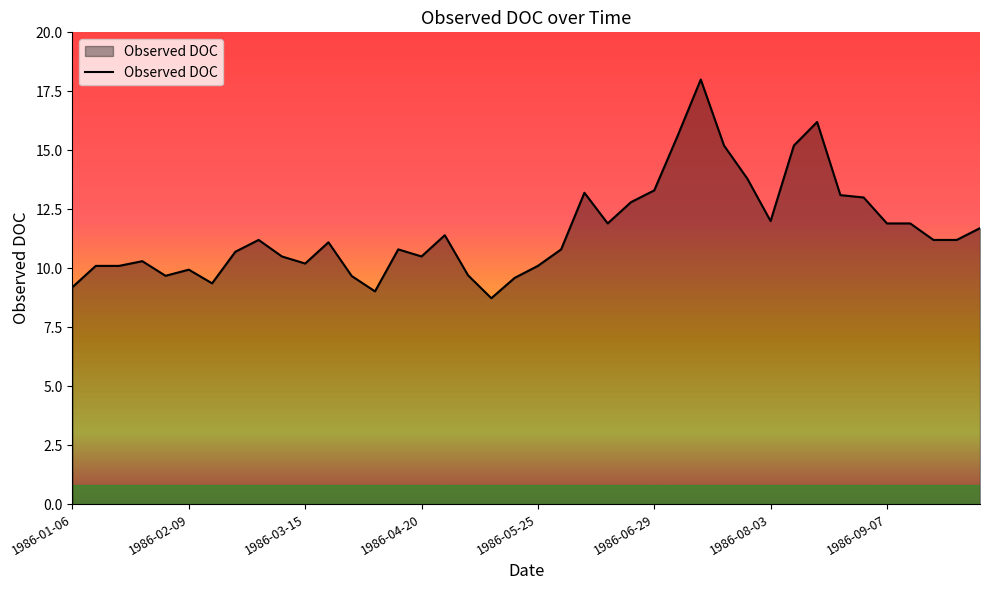

What is the greatest value displayed?

18.0